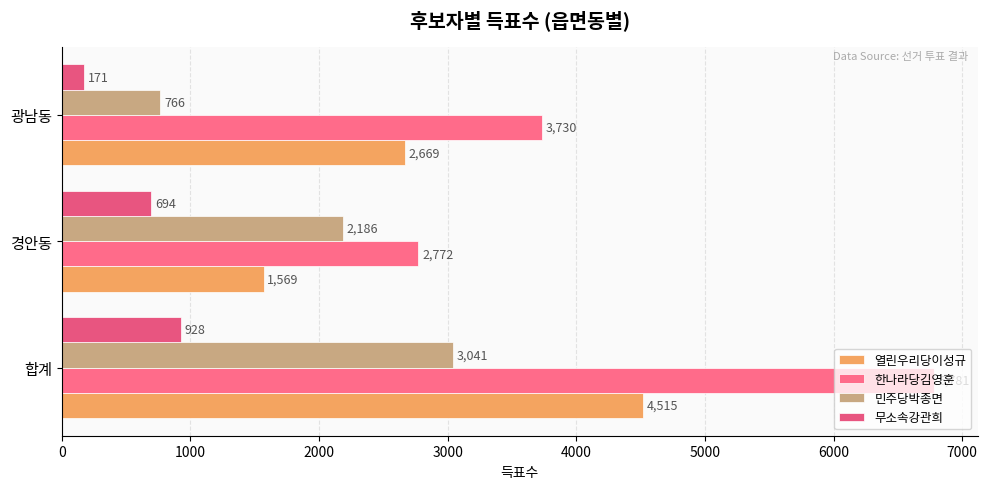

What is the sum of all 열린우리당이성규 values?

8753